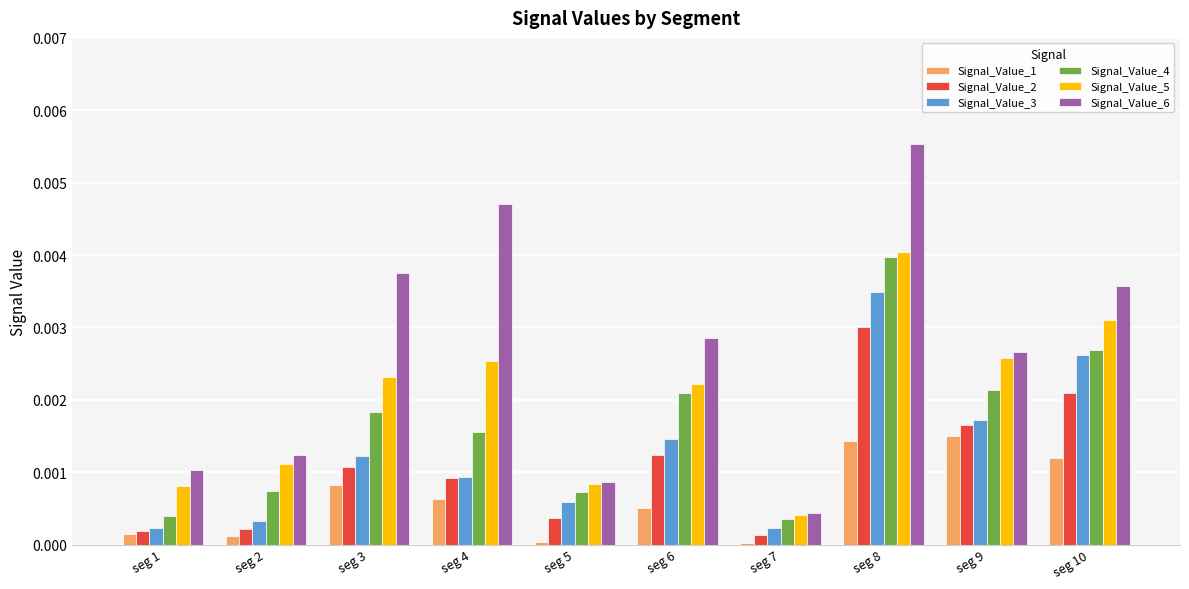

The value of Signal_Value_2 at seg 1 is 0.0. True or false?

True